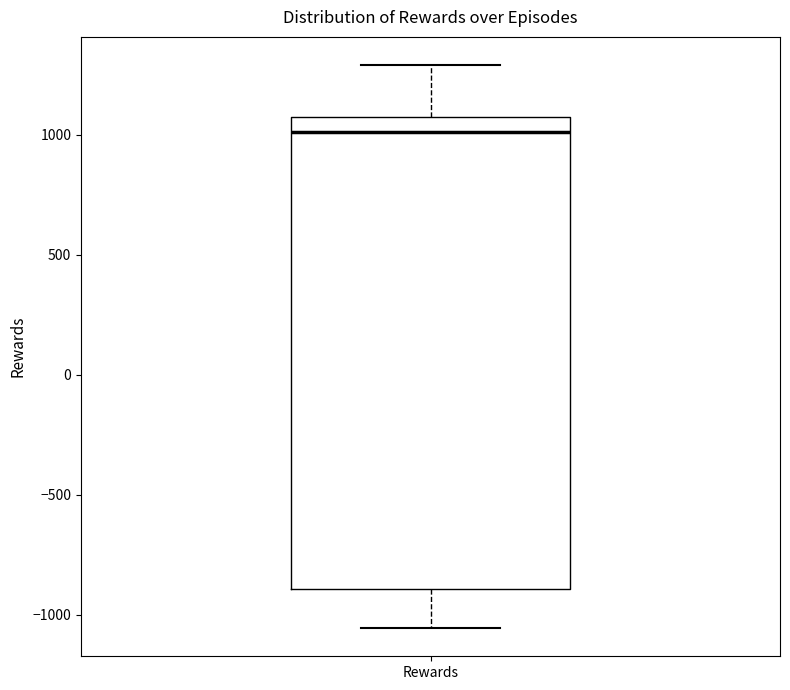

Read this box plot against the y-axis: the position of the median line, the range covered by the box, and the ends of both whiskers. The values are not printed on the chart, so give them approximately, as read against the axis.

median 1000, box -900 to 1050, whiskers -1050 to 1300